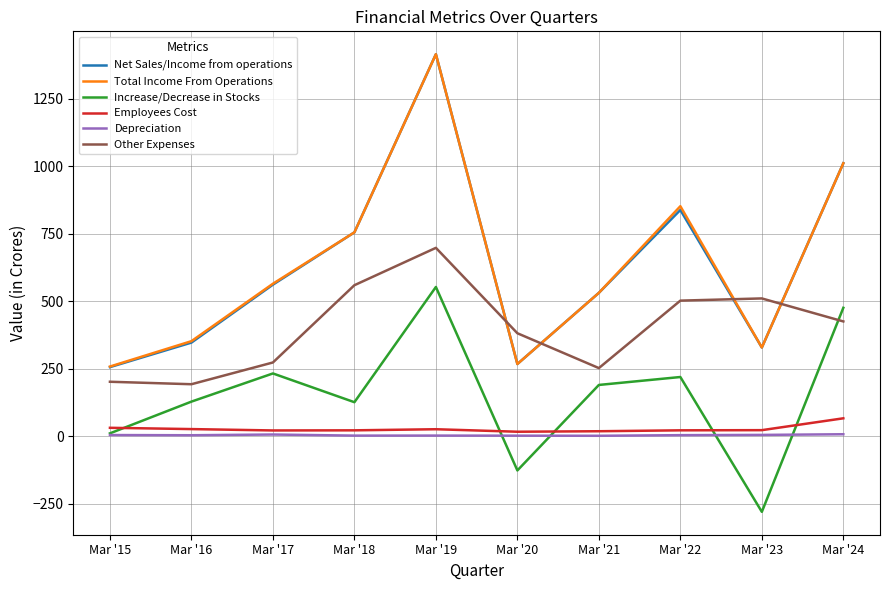

Which series has the widest spread of values?

Net Sales/Income from operations